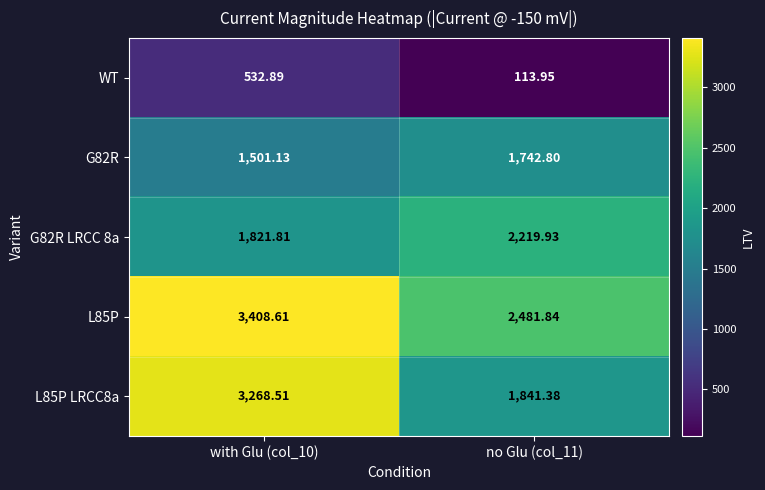

Is the value of L85P at no Glu (col_11) greater than the value of L85P LRCC8a at no Glu (col_11)?

Yes